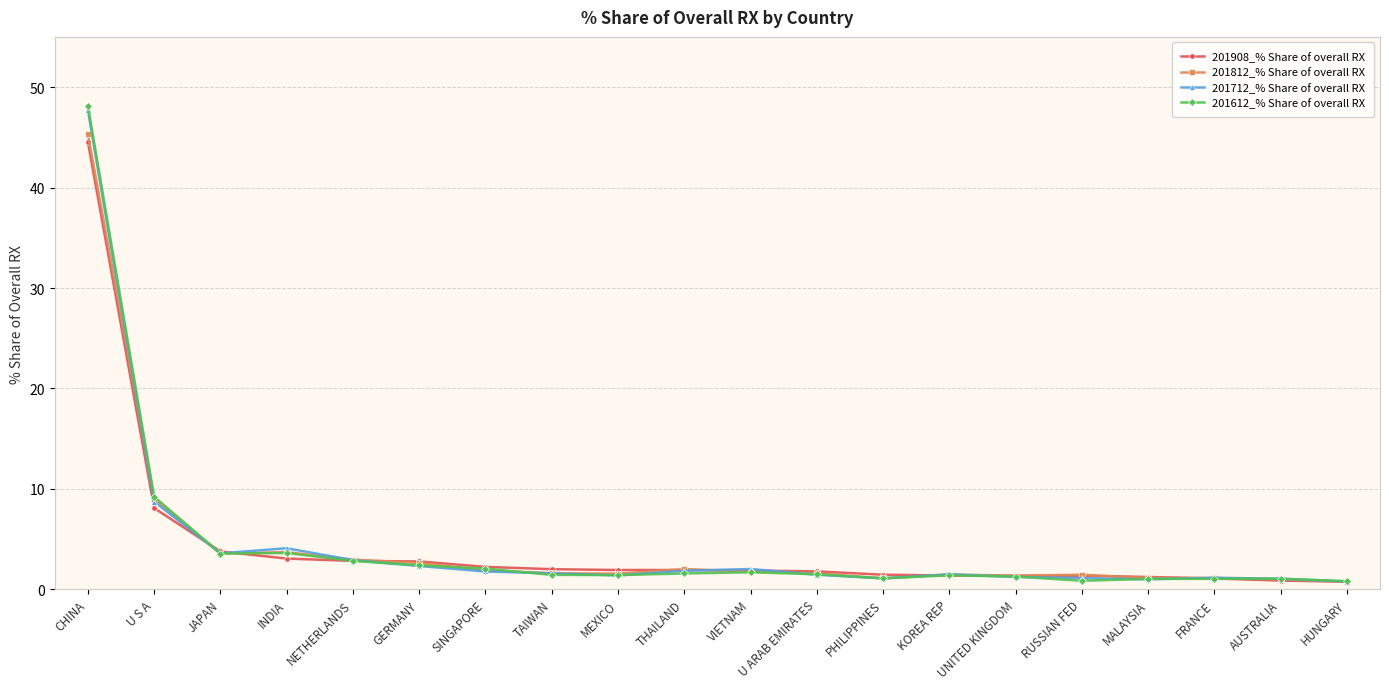

Which category has the highest value in the 201612_% Share of overall RX series?

CHINA